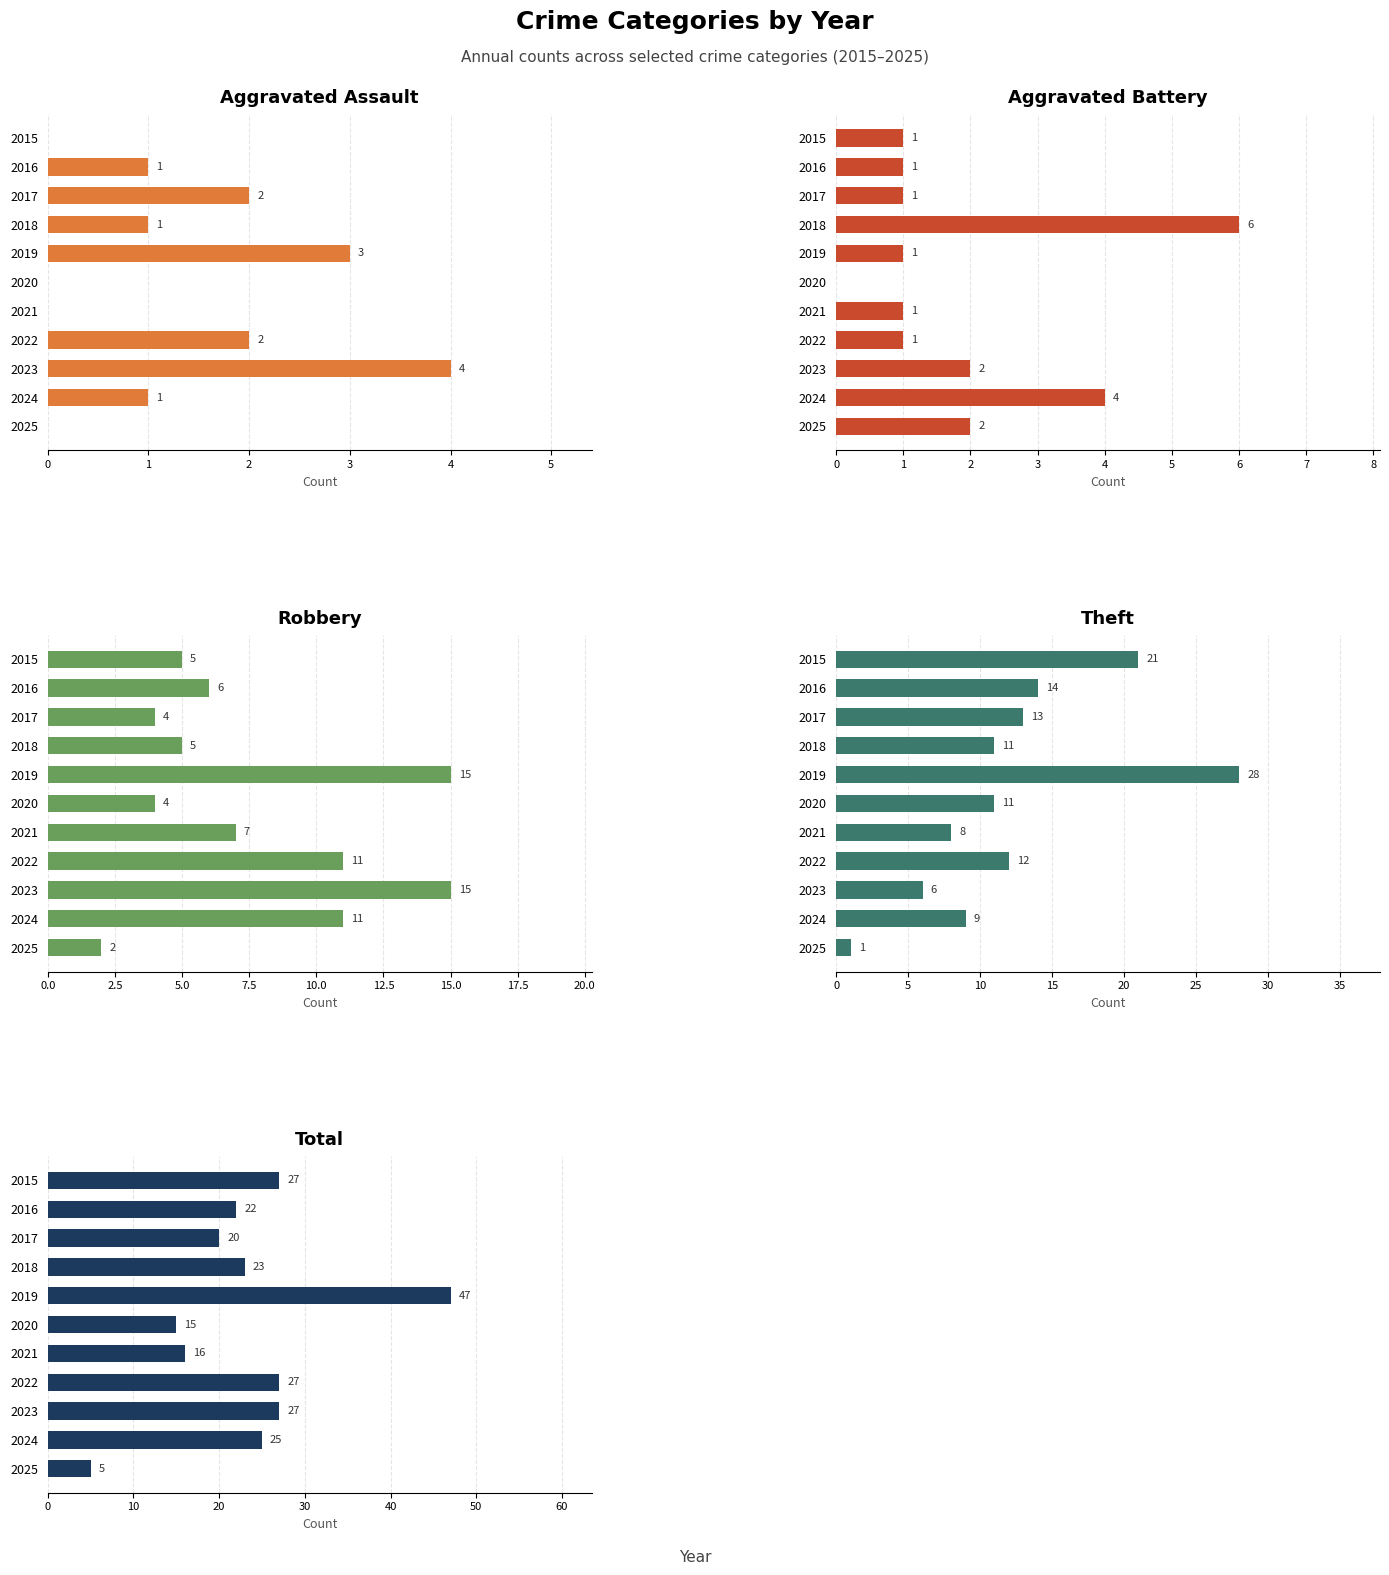

Rank the categories by Total value from lowest to highest.

2025, 2020, 2021, 2017, 2016, 2018, 2024, 2015, 2022, 2023, 2019